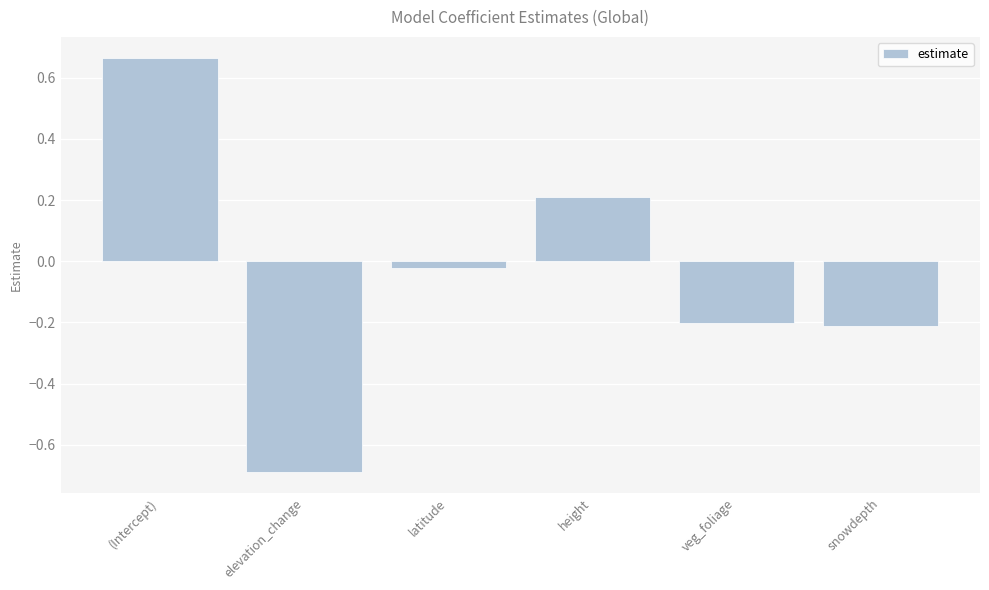

What is the change in value from elevation_change to height?

+0.9